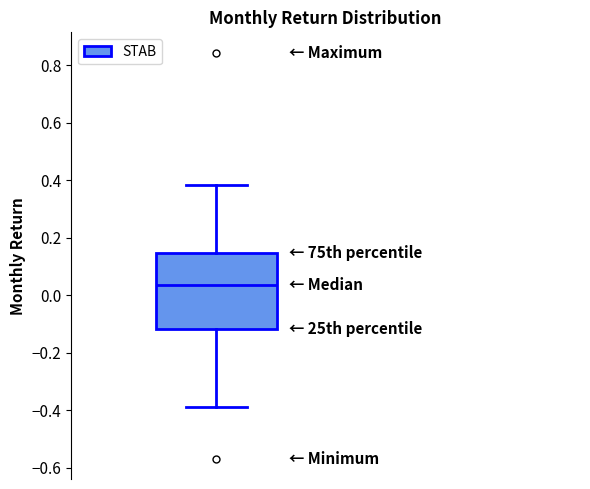

Transcribe this box plot: give where the median line is, the range the box spans, and where the two whiskers end, as read against the y-axis. The values are not printed on the chart, so give them approximately, as read against the axis.

median 0.04, box -0.12 to 0.14, whiskers -0.40 to 0.38